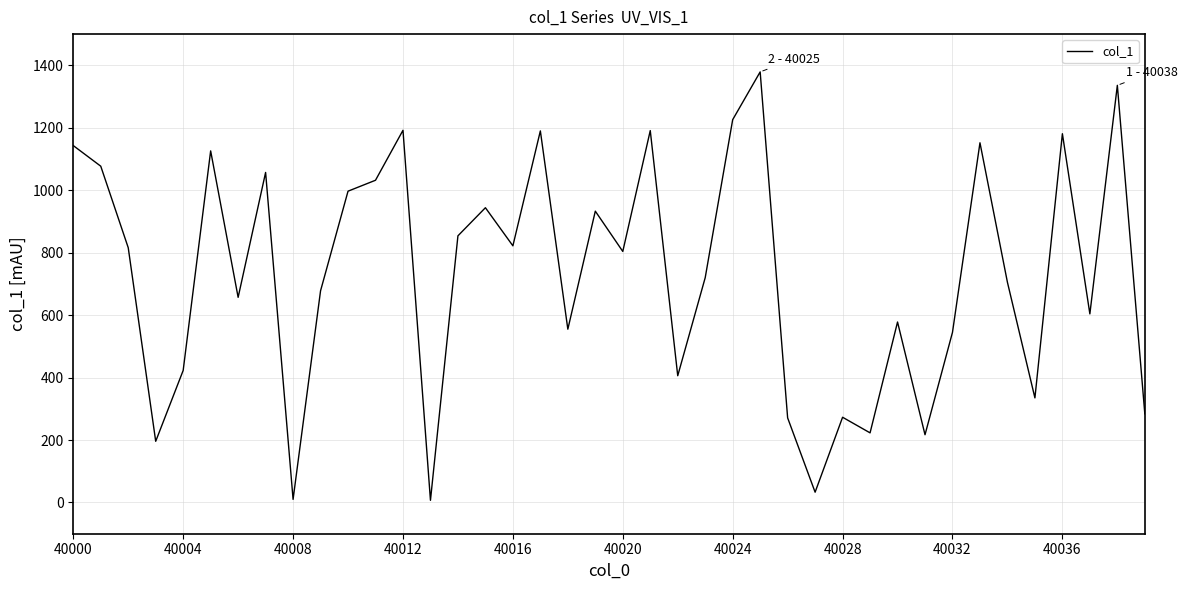

What is the difference between the maximum and minimum values?

1372